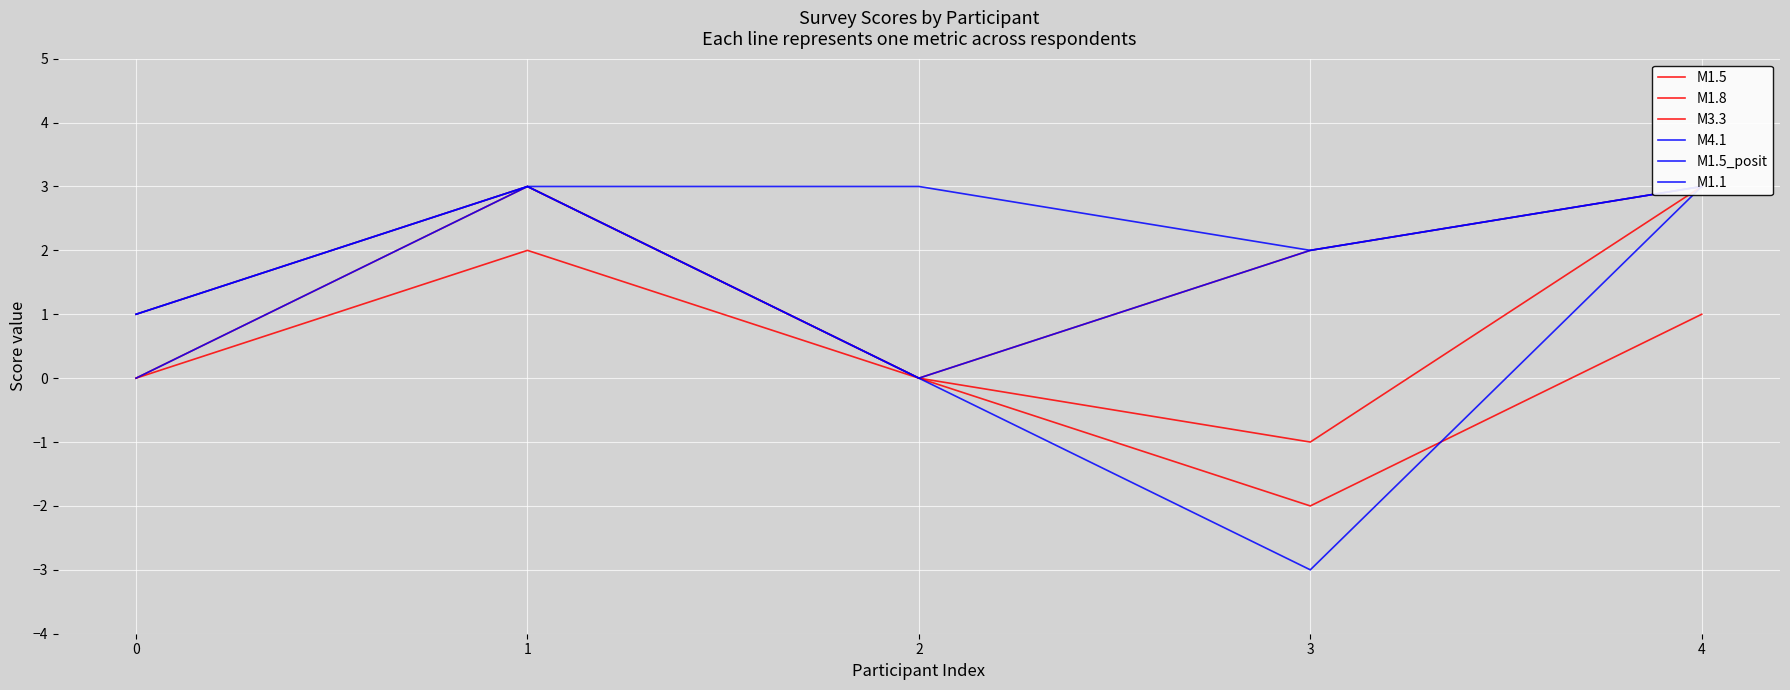

True or false: M4.1 has more than 1 interior local peaks.

False